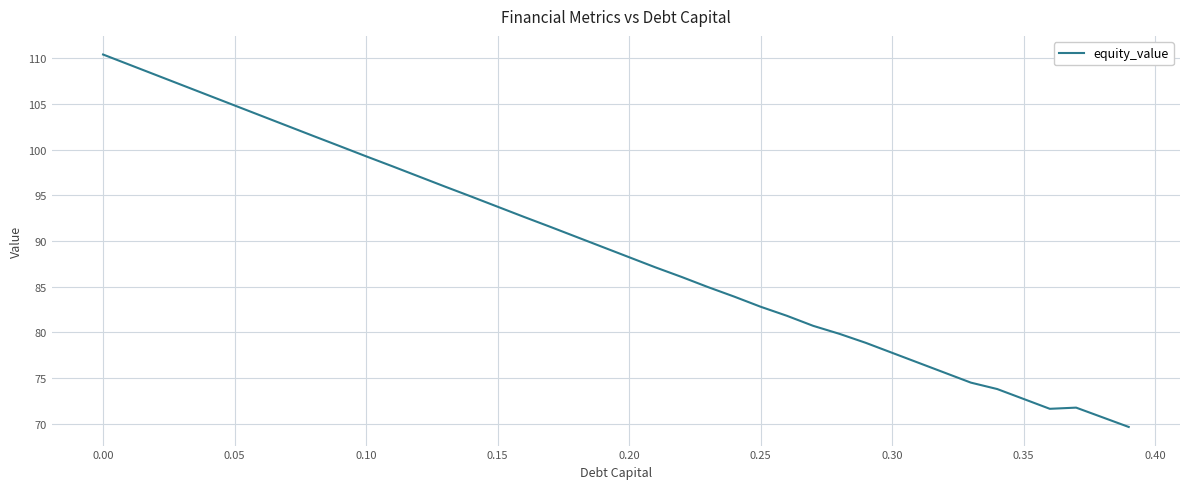

What is the minimum value shown in the chart?

69.6